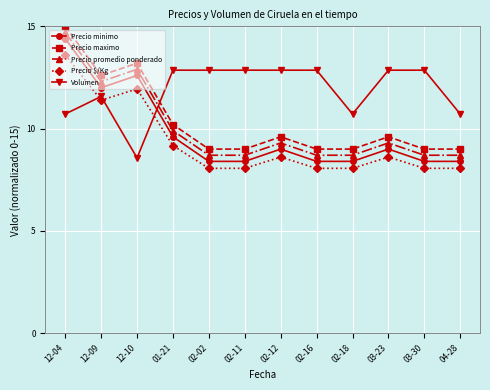

In Precio $/Kg, how many points are higher than both neighbors (excluding endpoints)?

3